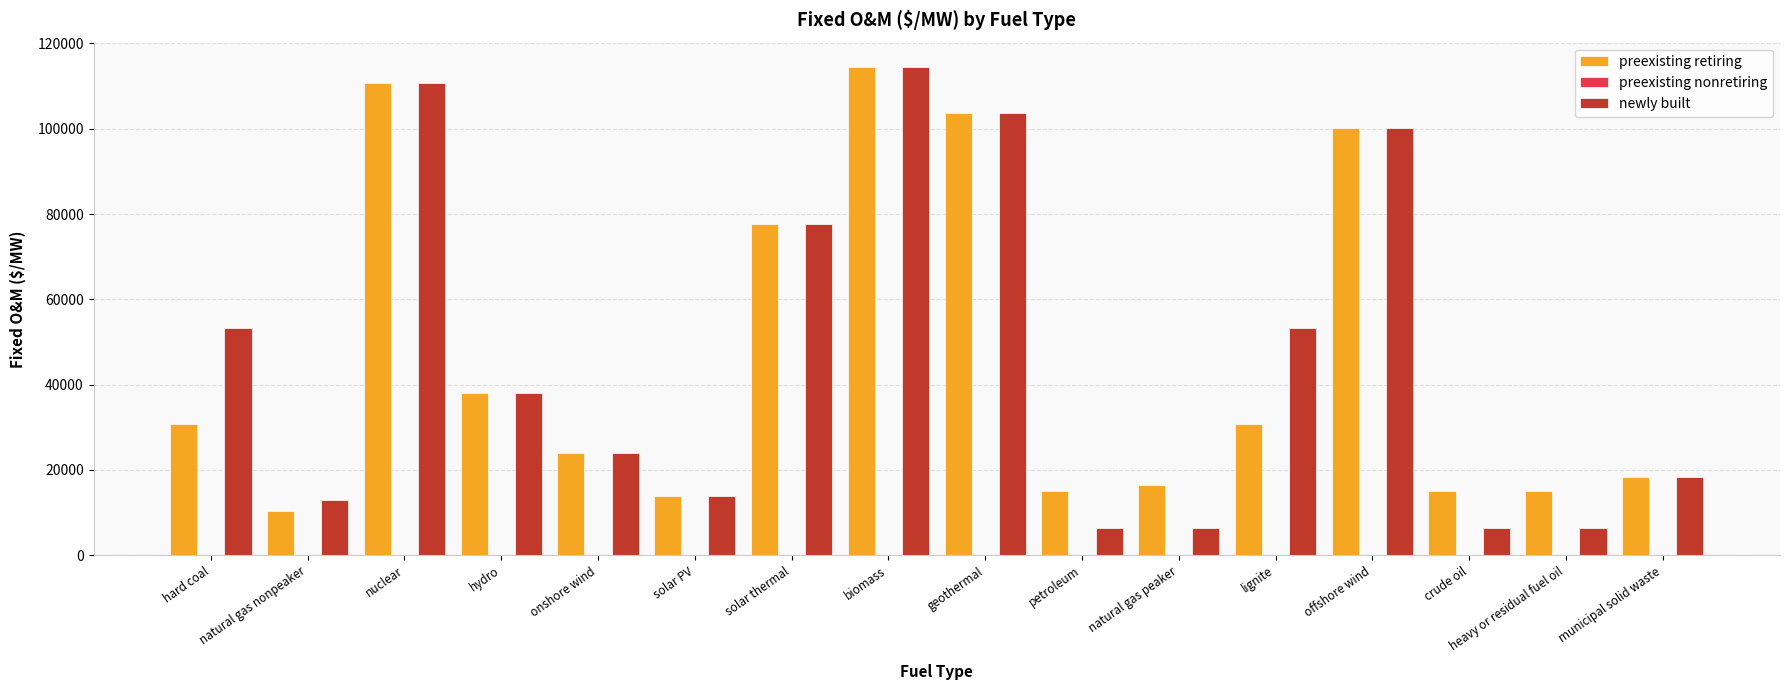

Is the value of newly built at hydro greater than the value of preexisting retiring at petroleum?

Yes